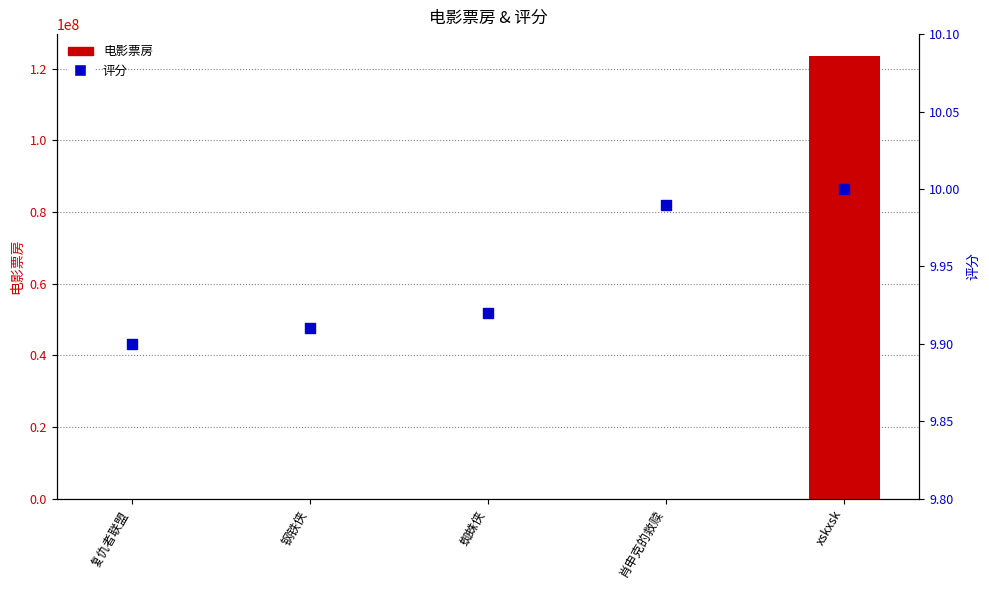

At which category is the sum across all series the highest?

xskxsk